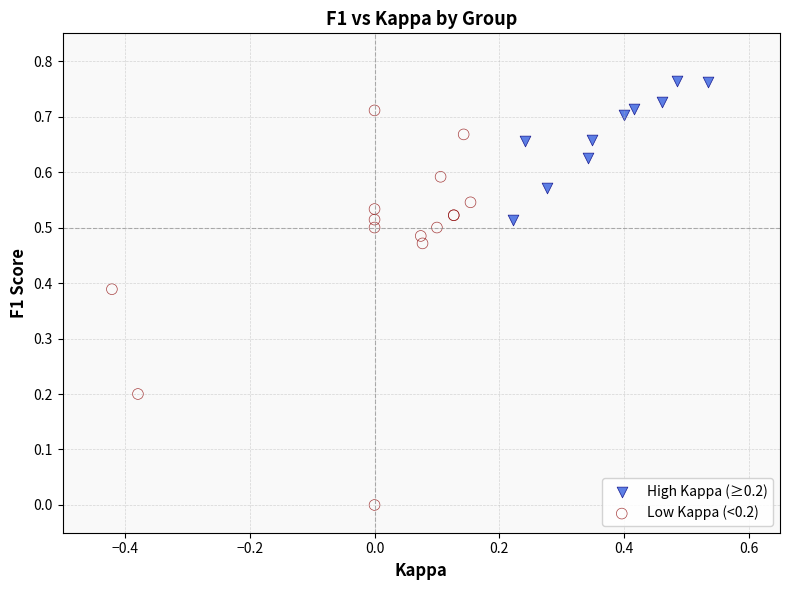

Which series reaches the minimum Y coordinate?

Low Kappa (<0.2)